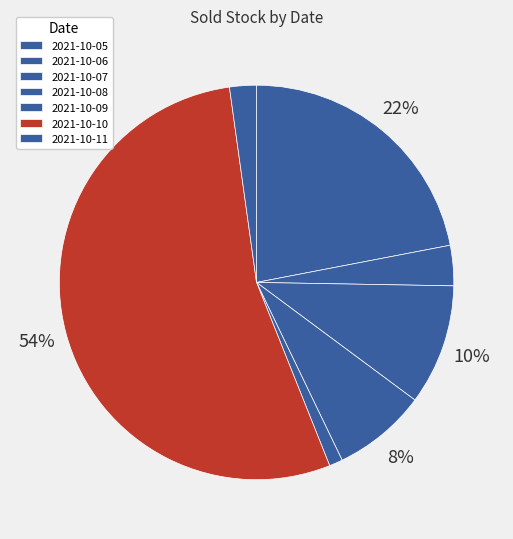

Which category has the biggest portion of the pie?

2021-10-10